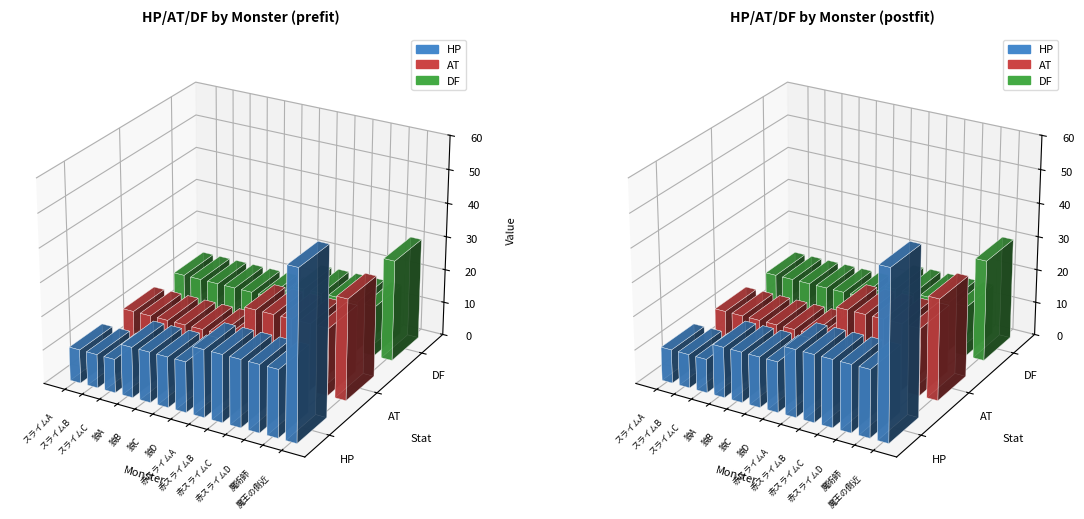

Read the HP value at 赤スライムD.

20